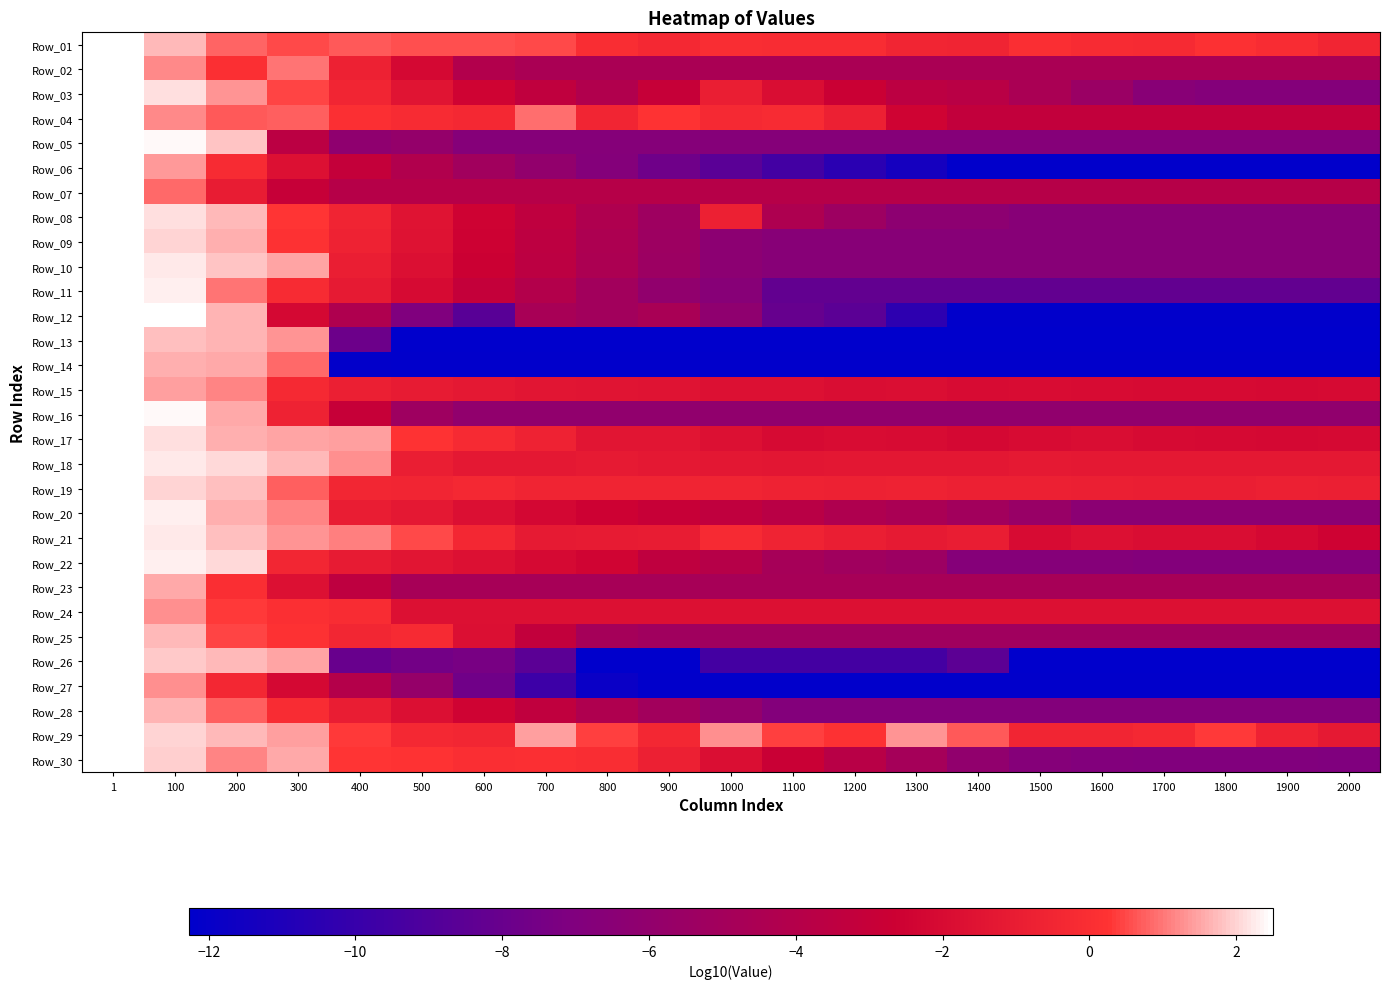

What is the minimum value shown in the chart?

-12.3